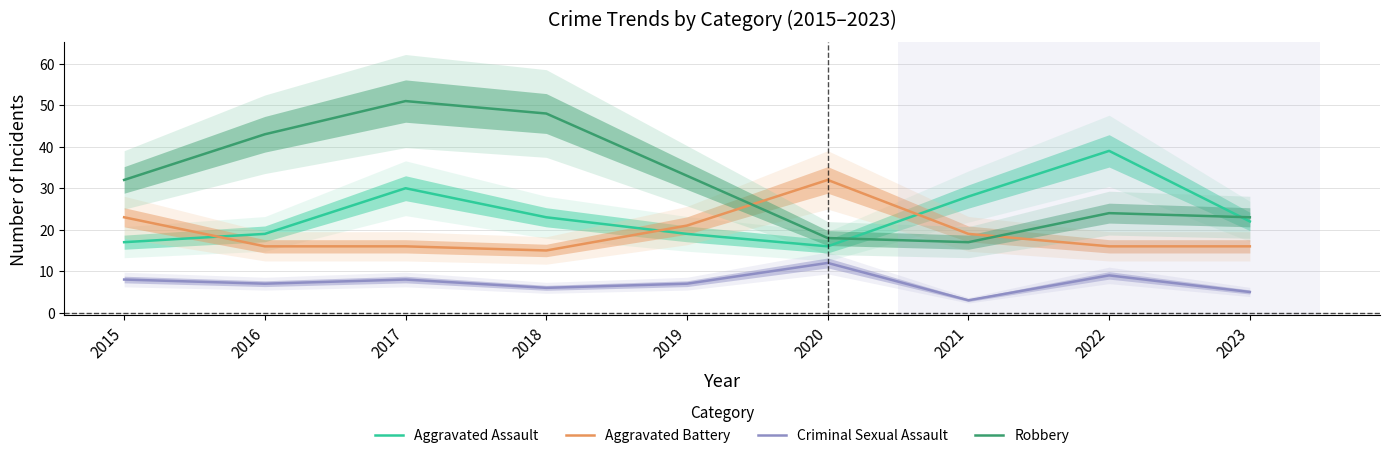

Where is the first local minimum for Aggravated Assault?

2020